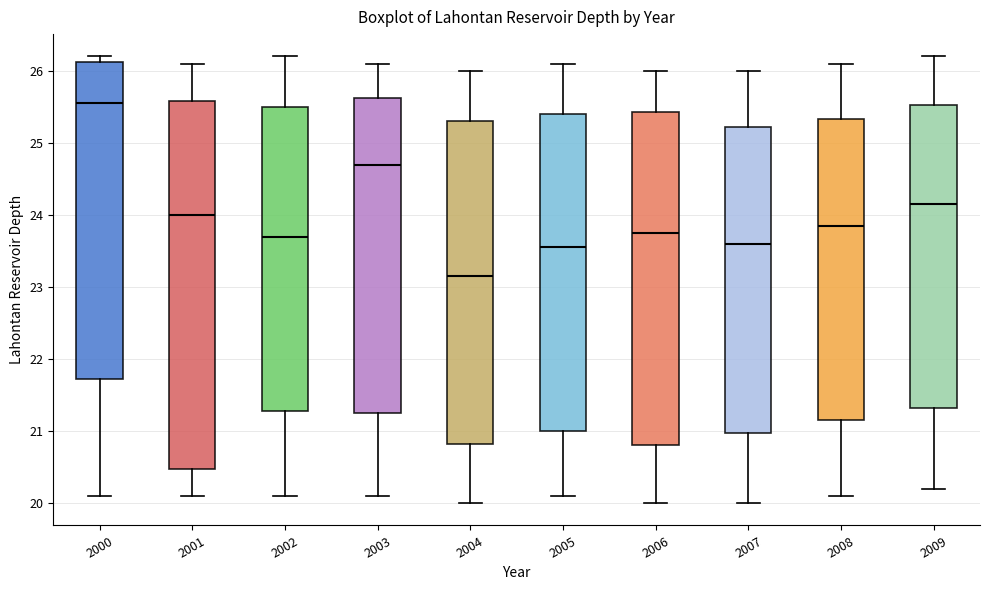

Reading left to right, read every box against the y-axis: the position of its median line, the range the box covers, and the ends of its whiskers. The values are not printed on the chart, so give them approximately, as read against the axis.

2000: median 25.6, box 21.7 to 26.1, whiskers 20.1 to 26.2
2001: median 24.0, box 20.5 to 25.6, whiskers 20.1 to 26.1
2002: median 23.7, box 21.3 to 25.5, whiskers 20.1 to 26.2
2003: median 24.7, box 21.3 to 25.6, whiskers 20.1 to 26.1
2004: median 23.2, box 20.8 to 25.3, whiskers 20.0 to 26.0
2005: median 23.6, box 21.0 to 25.4, whiskers 20.1 to 26.1
2006: median 23.8, box 20.8 to 25.4, whiskers 20.0 to 26.0
2007: median 23.6, box 21.0 to 25.2, whiskers 20.0 to 26.0
2008: median 23.9, box 21.2 to 25.3, whiskers 20.1 to 26.1
2009: median 24.2, box 21.3 to 25.5, whiskers 20.2 to 26.2